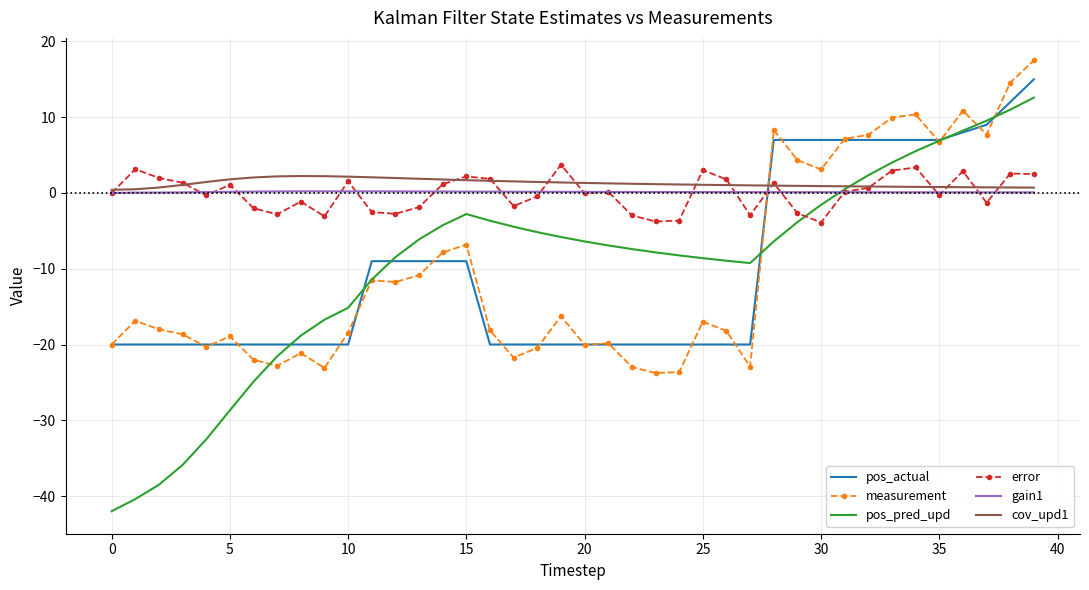

Which series has the largest range (max minus min)?

pos_pred_upd